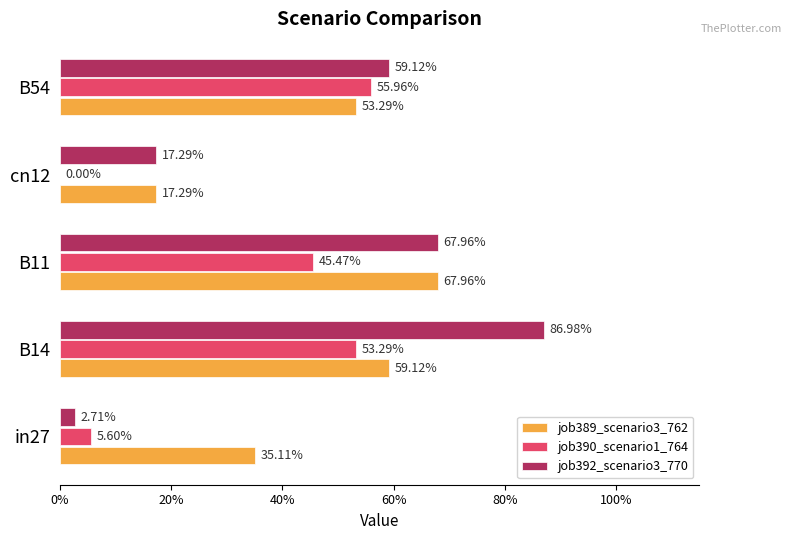

Does the chart contain stacked bars?

No